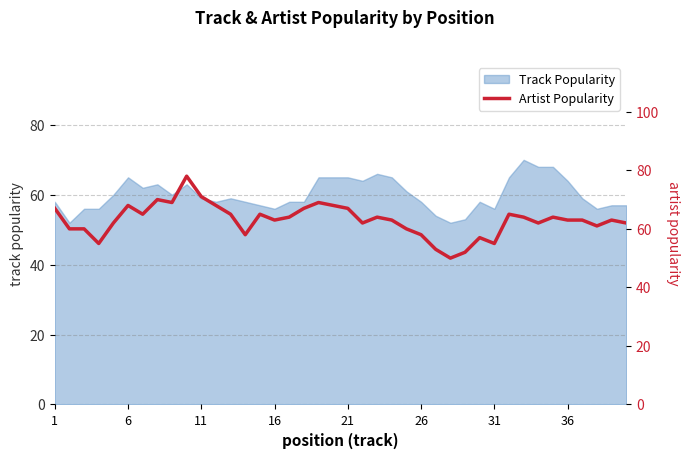

How many lines are shown in the chart?

1